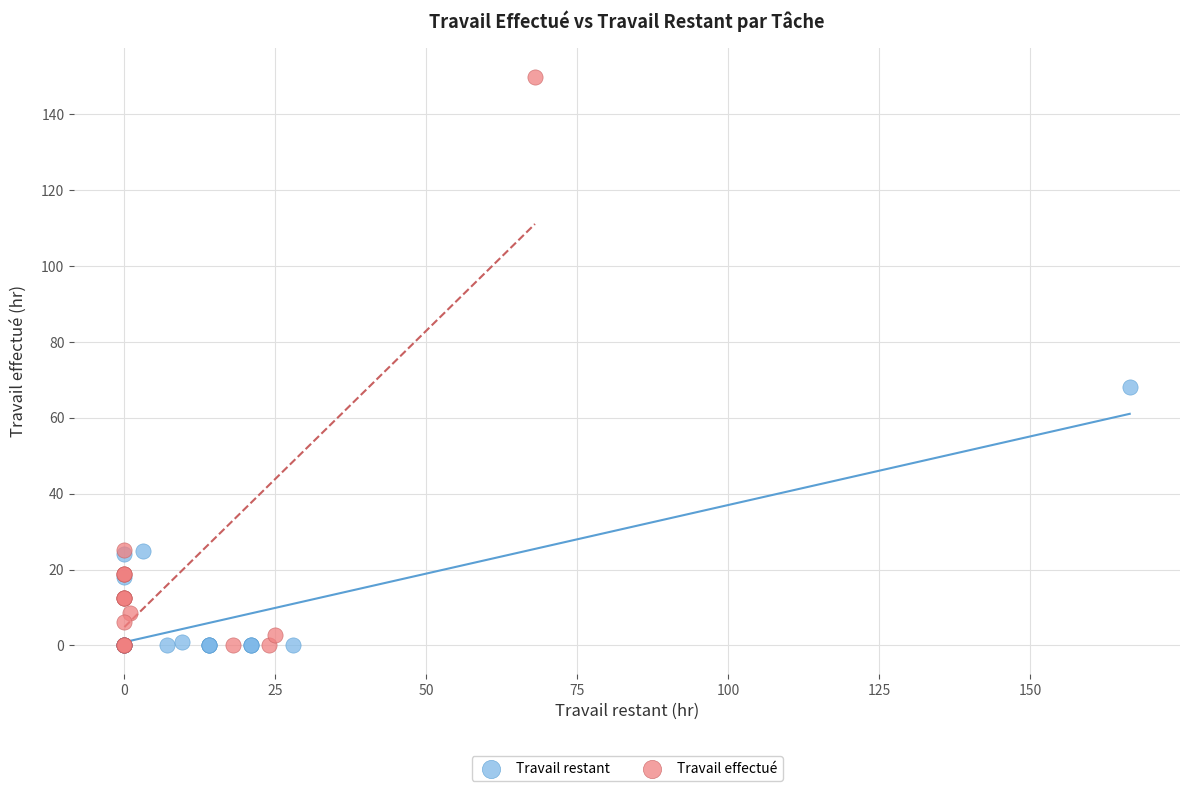

Which series contains the highest Y value?

Travail effectué